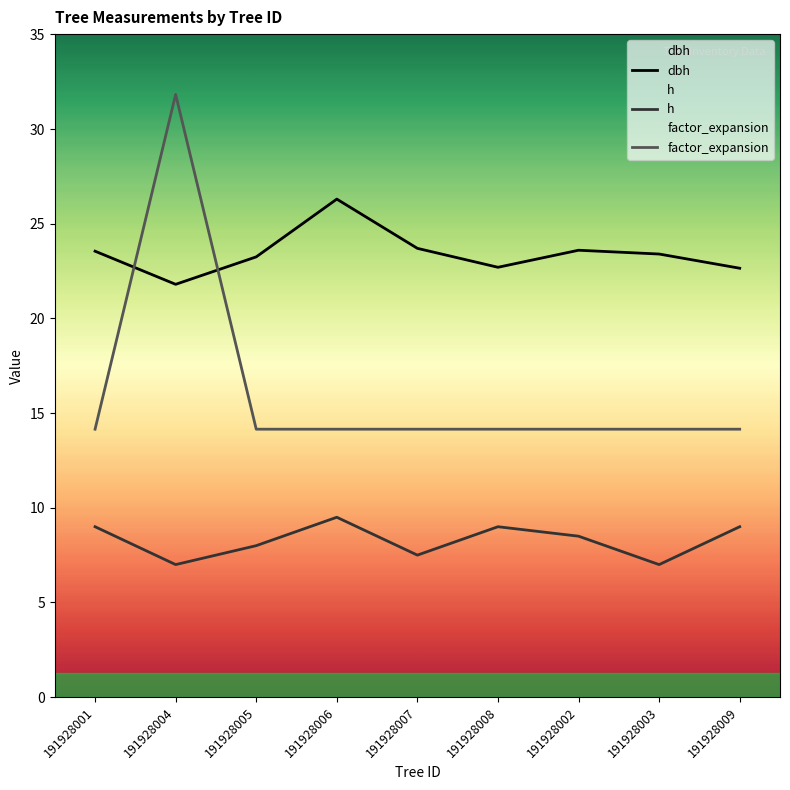

True or false: h and dbh cross at least once.

False